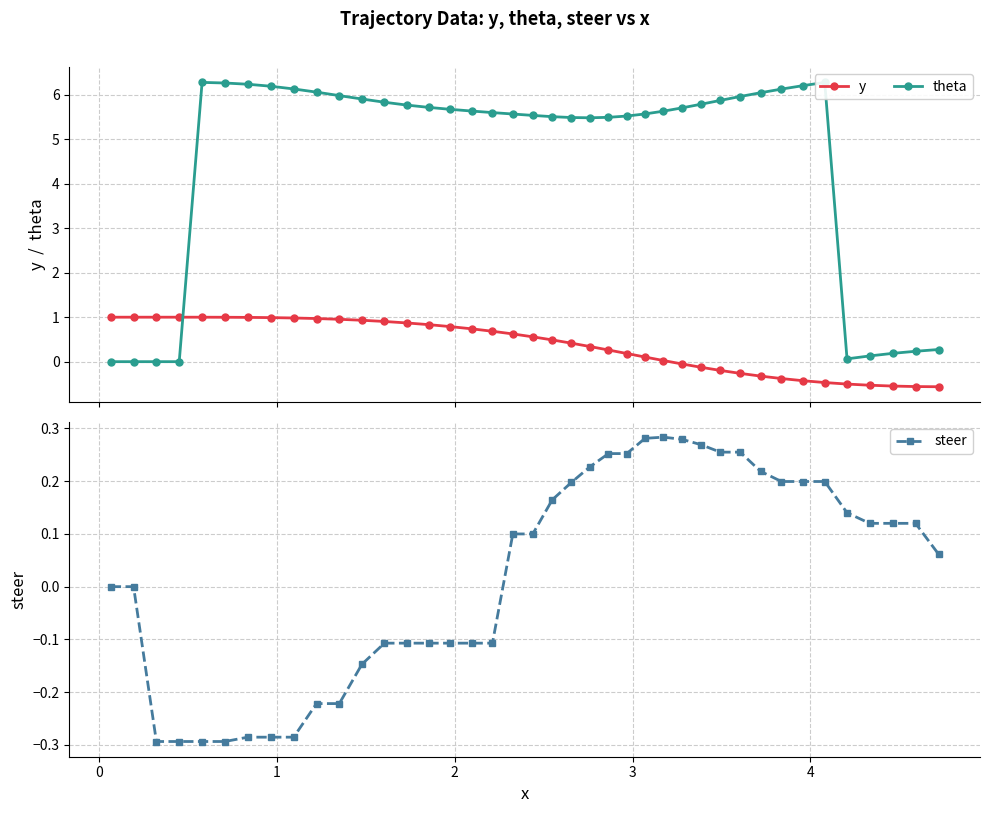

True or false: theta and y cross at least once.

True